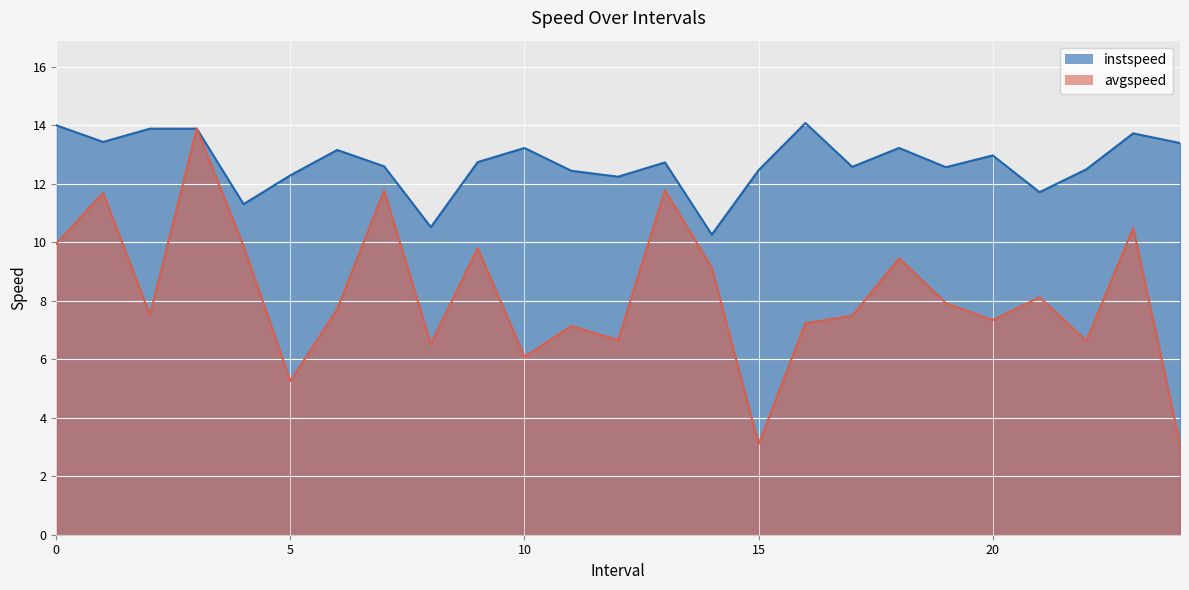

What is the label of the 12th point from the right?

13.0